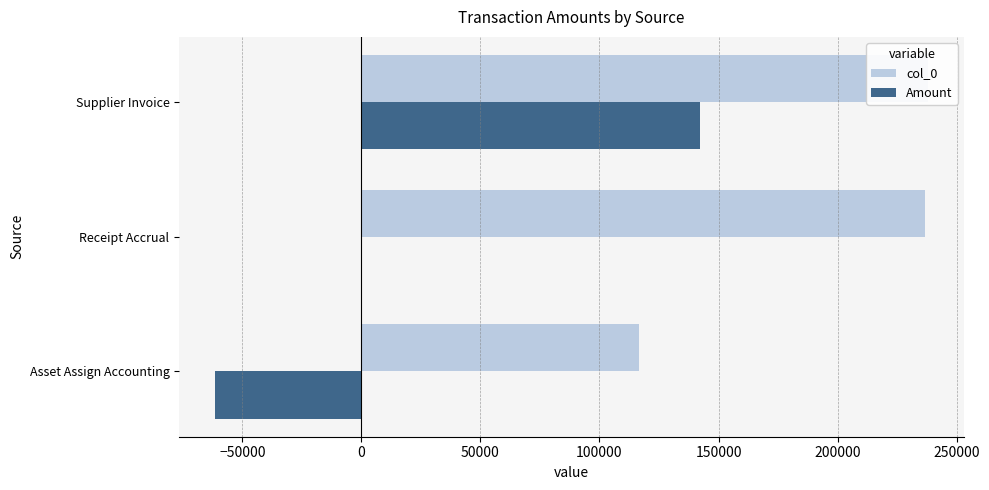

The value of Amount at Asset Assign Accounting is -22021.3. True or false?

False